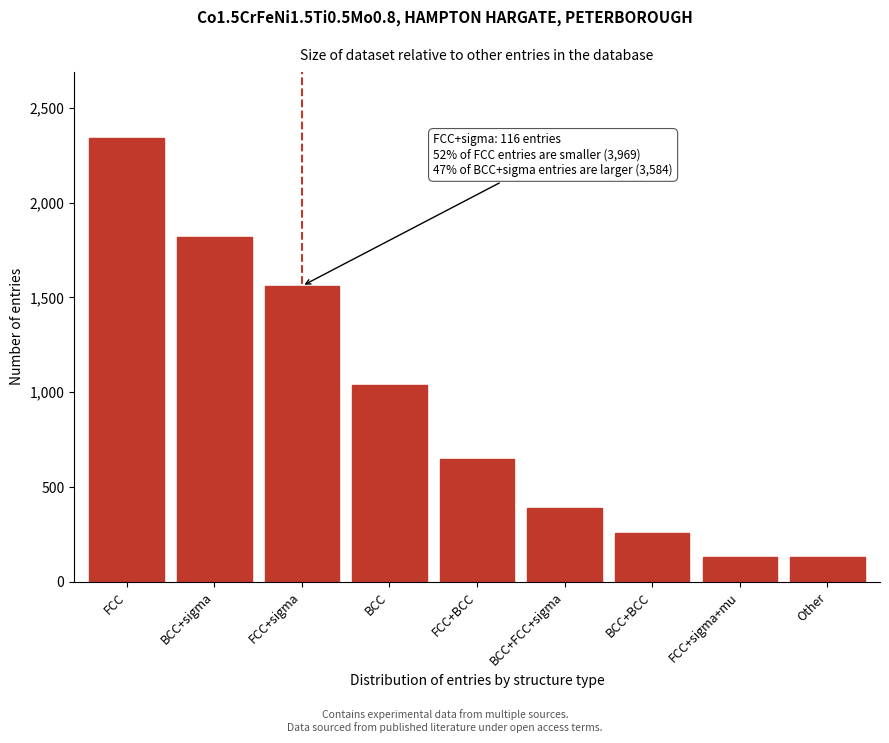

Reading right to left, transcribe all the data shown in this chart.

Other=130	FCC+sigma+mu=130	BCC+BCC=260	BCC+FCC+sigma=390	FCC+BCC=650	BCC=1040	FCC+sigma=1560	BCC+sigma=1820	FCC=2340